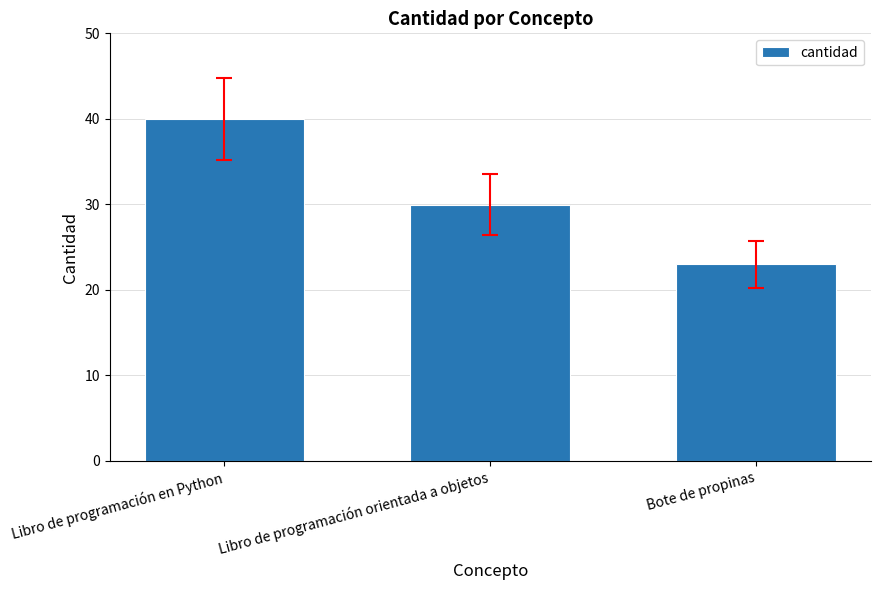

What is the ratio of the value at Libro de programación orientada a objetos to the value at Libro de programación en Python?

0.7